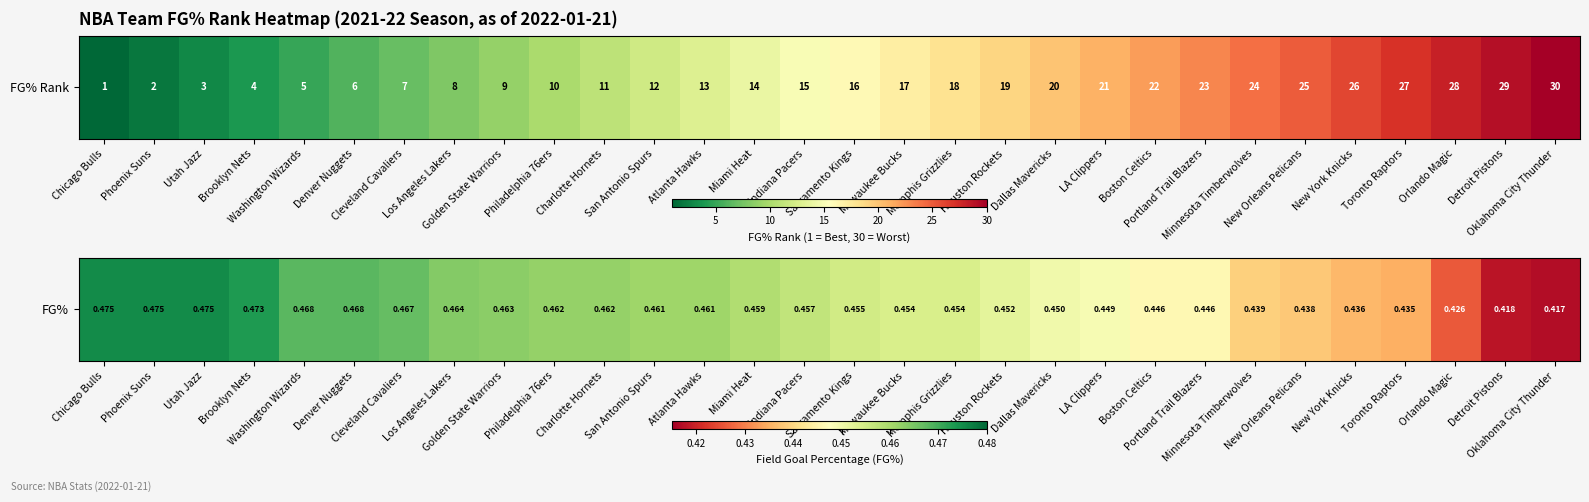

List the labels in order of value, smallest first.

Oklahoma City Thunder, Detroit Pistons, Orlando Magic, Toronto Raptors, New York Knicks, New Orleans Pelicans, Minnesota Timberwolves, Boston Celtics, Portland Trail Blazers, LA Clippers, Dallas Mavericks, Houston Rockets, Milwaukee Bucks, Memphis Grizzlies, Sacramento Kings, Indiana Pacers, Miami Heat, San Antonio Spurs, Atlanta Hawks, Philadelphia 76ers, Charlotte Hornets, Golden State Warriors, Los Angeles Lakers, Cleveland Cavaliers, Washington Wizards, Denver Nuggets, Brooklyn Nets, Chicago Bulls, Phoenix Suns, Utah Jazz